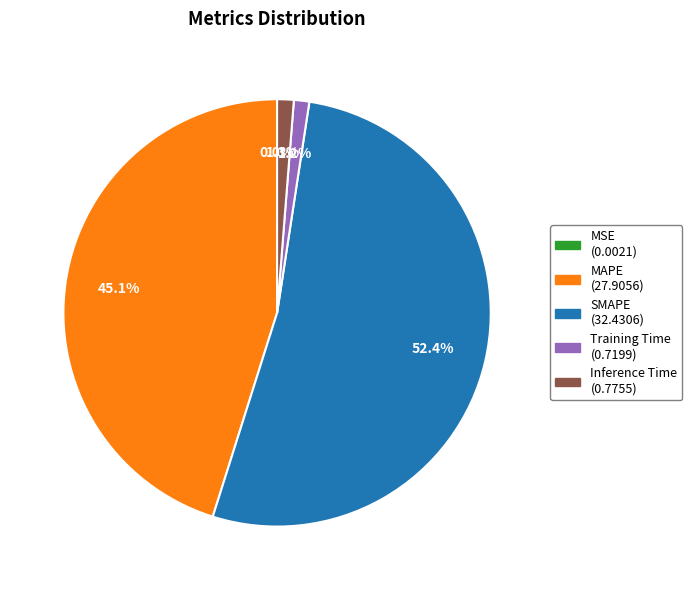

To the nearest percent, what percentage of the pie is Inference Time?

1%